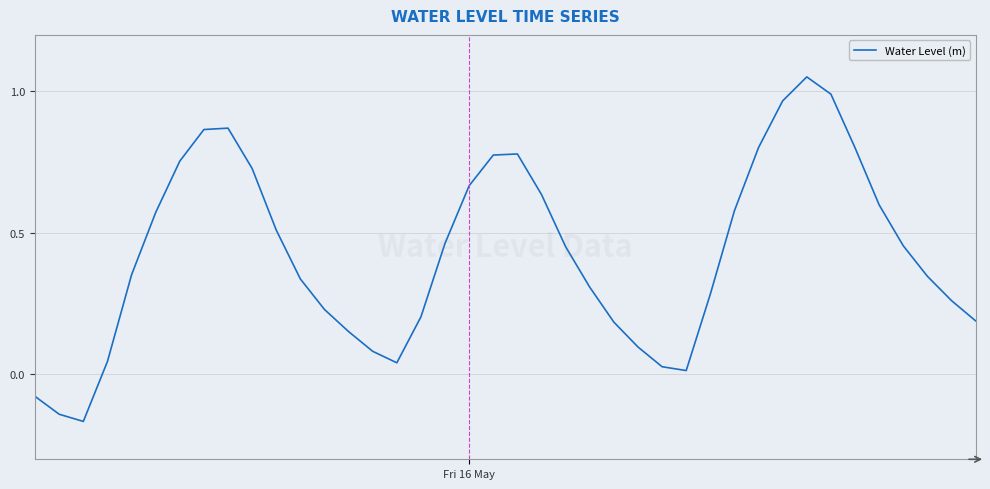

Count the number of values greater than 0.

37